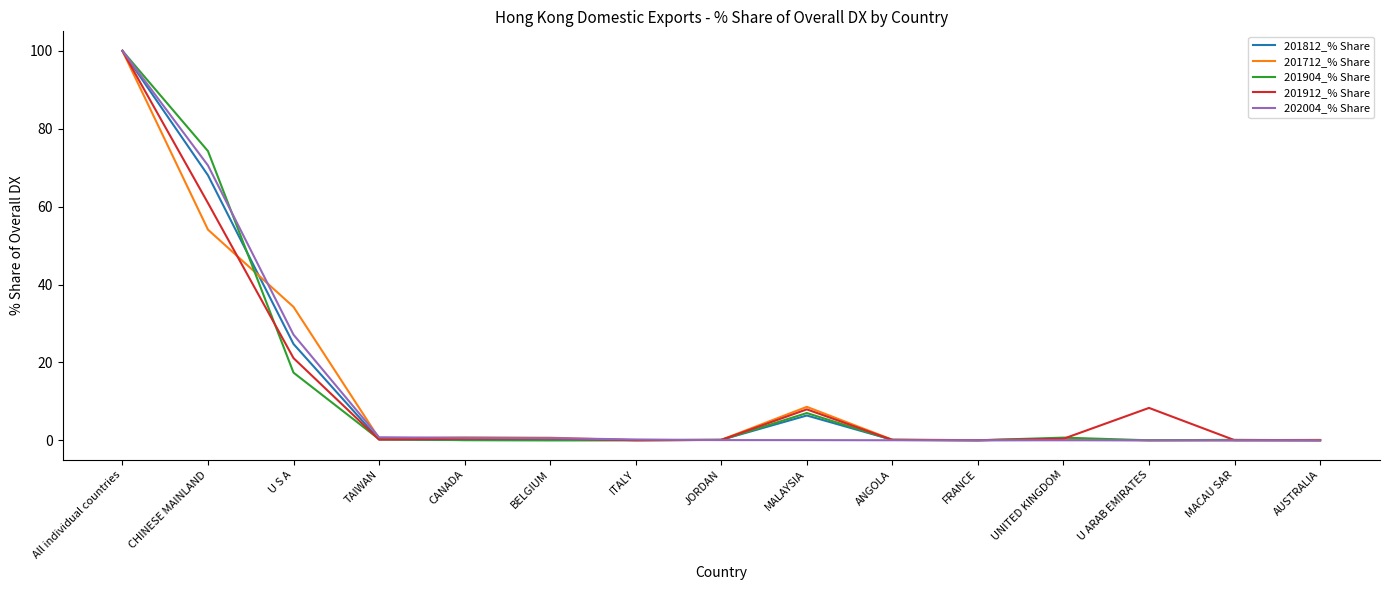

What is the difference between the maximum and minimum values in the 201812_% Share series?

100.0